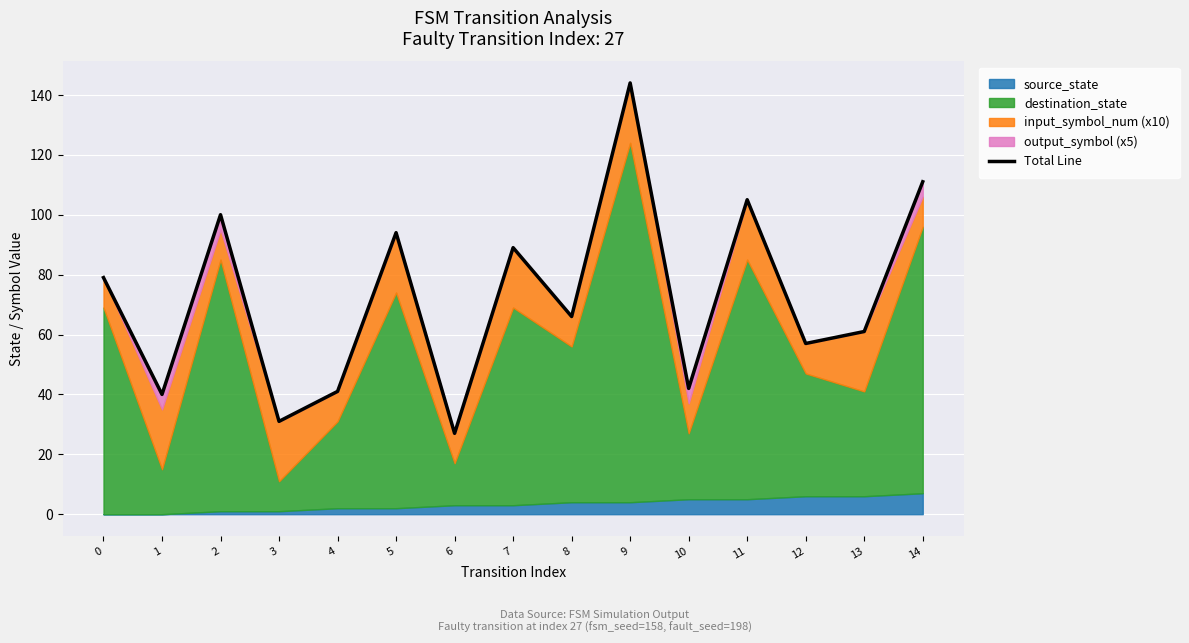

How many data points are less than 66?

7